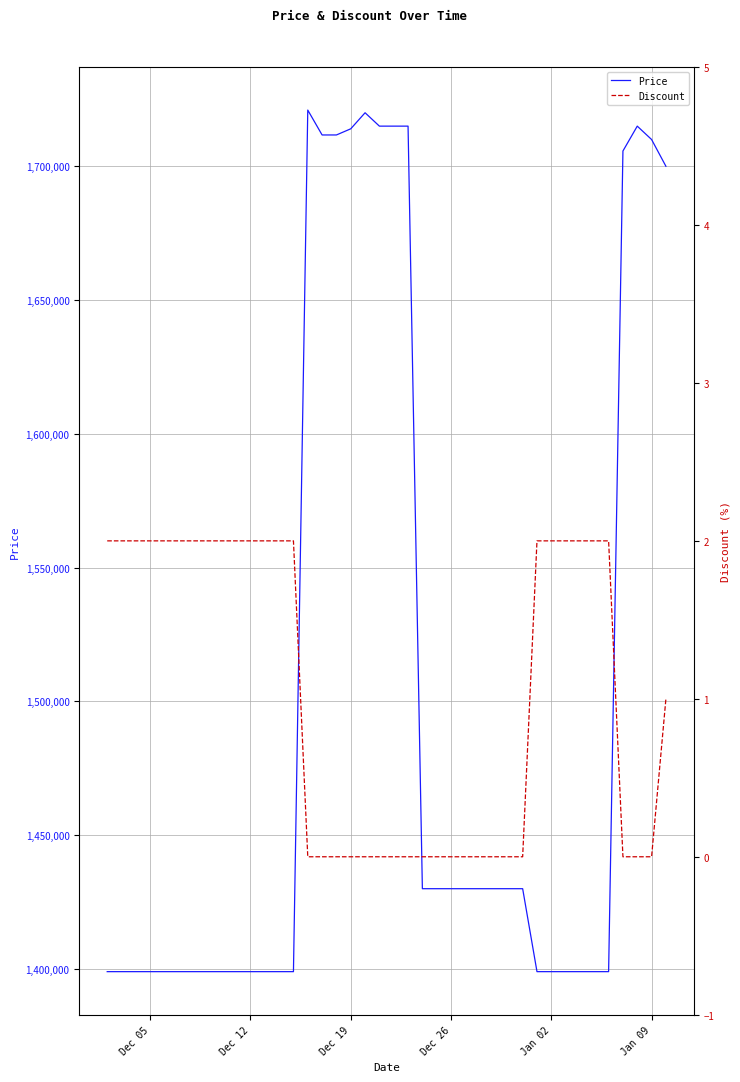

What is the highest value of the Price series?

1721000